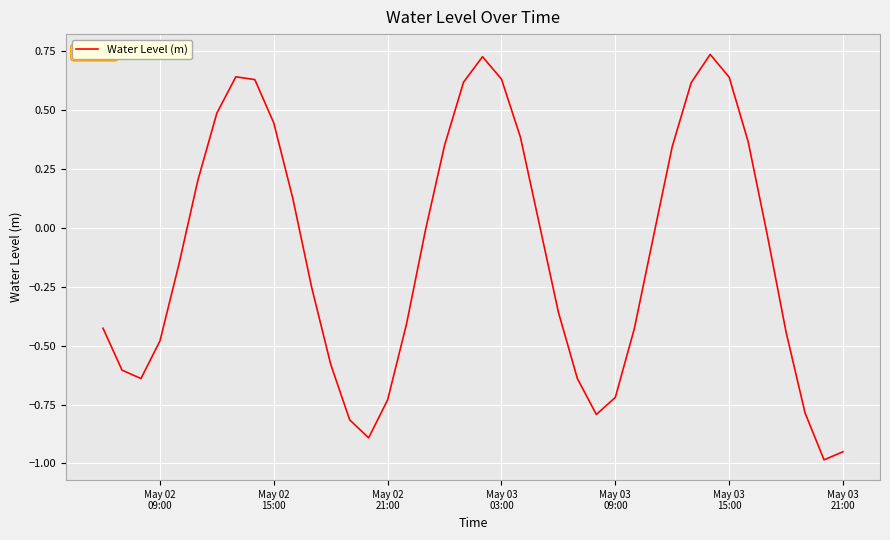

What is the difference between the maximum and minimum values?

1.7